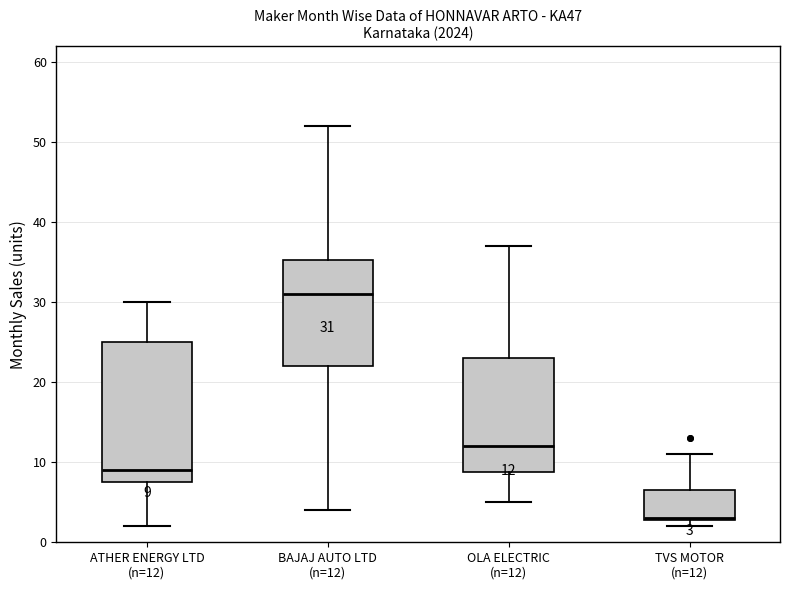

Which box's median line is the highest?

BAJAJ AUTO LTD (n=12)